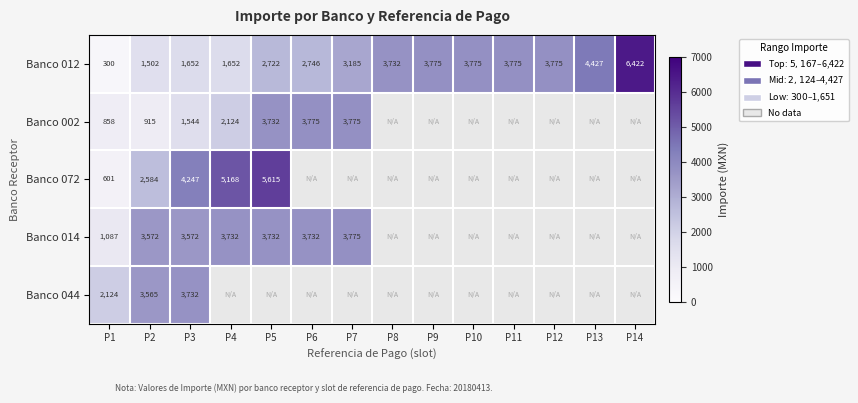

What is the sum of all Banco 012 values?

43440